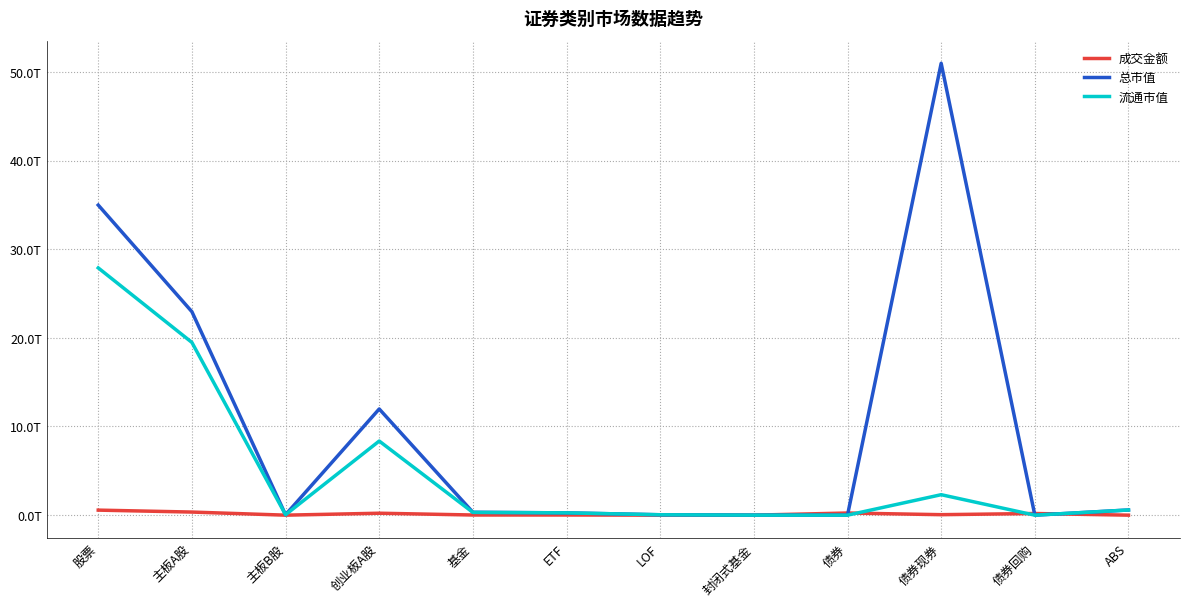

Is the value of 成交金额 at 债券回购 greater than the value of 流通市值 at LOF?

Yes